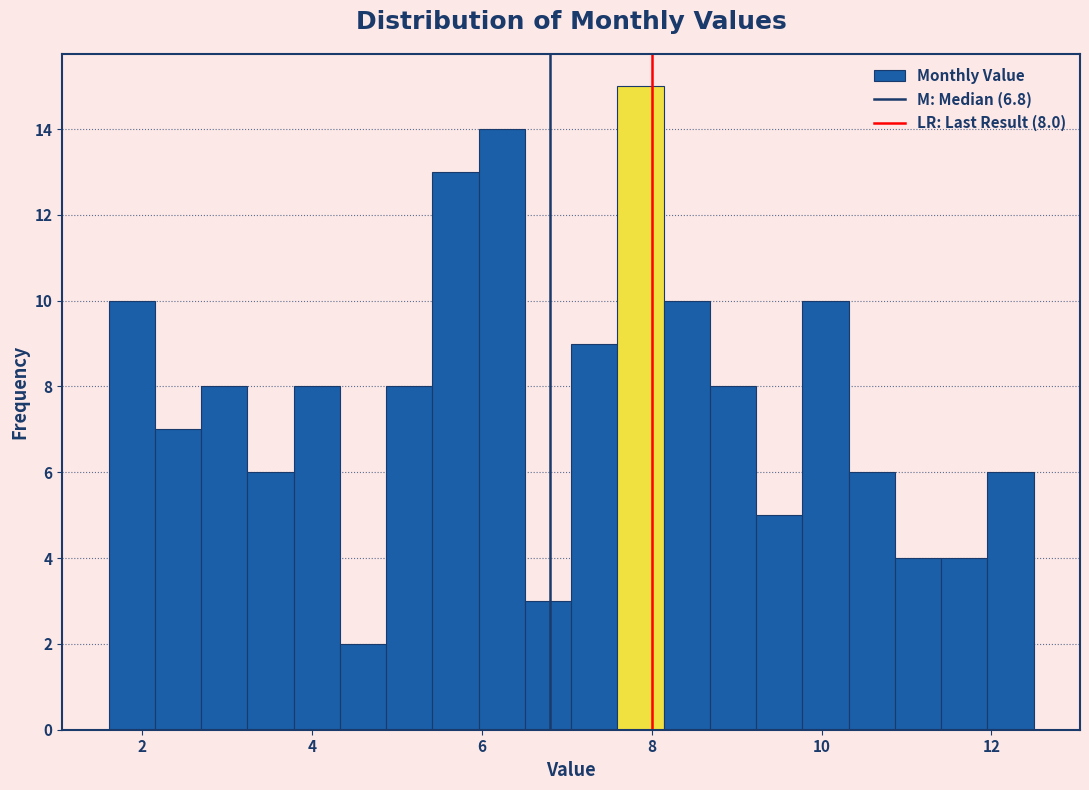

Read against the x-axis, roughly where is the centre of the tallest bar?

7.8